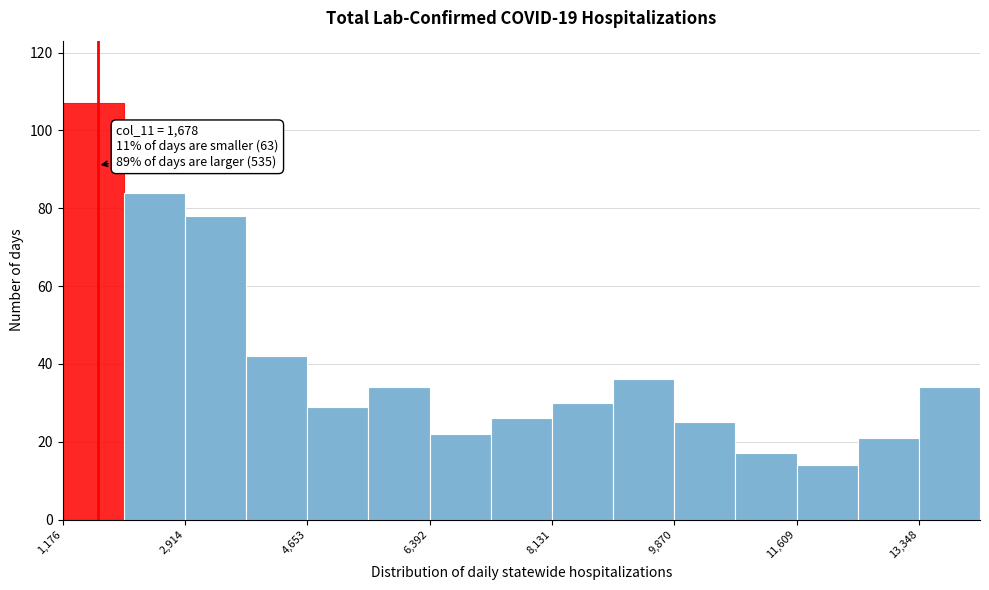

Over which range of the x-axis is the bar tallest?

1200 to 2000